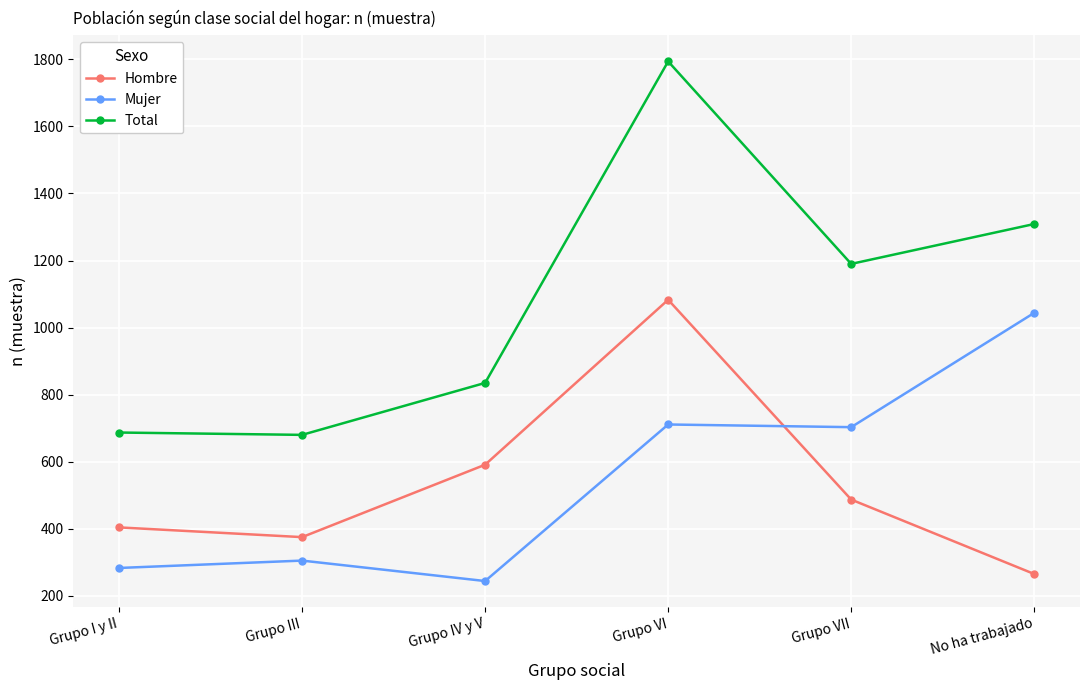

What are all the series names shown in the legend?

Hombre, Mujer, Total